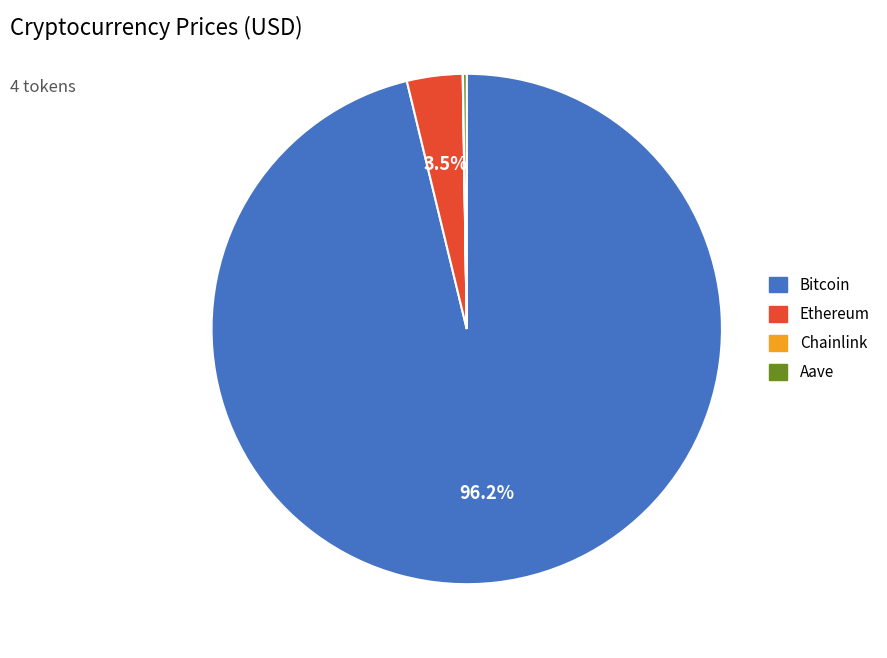

Which category has the biggest portion of the pie?

Bitcoin